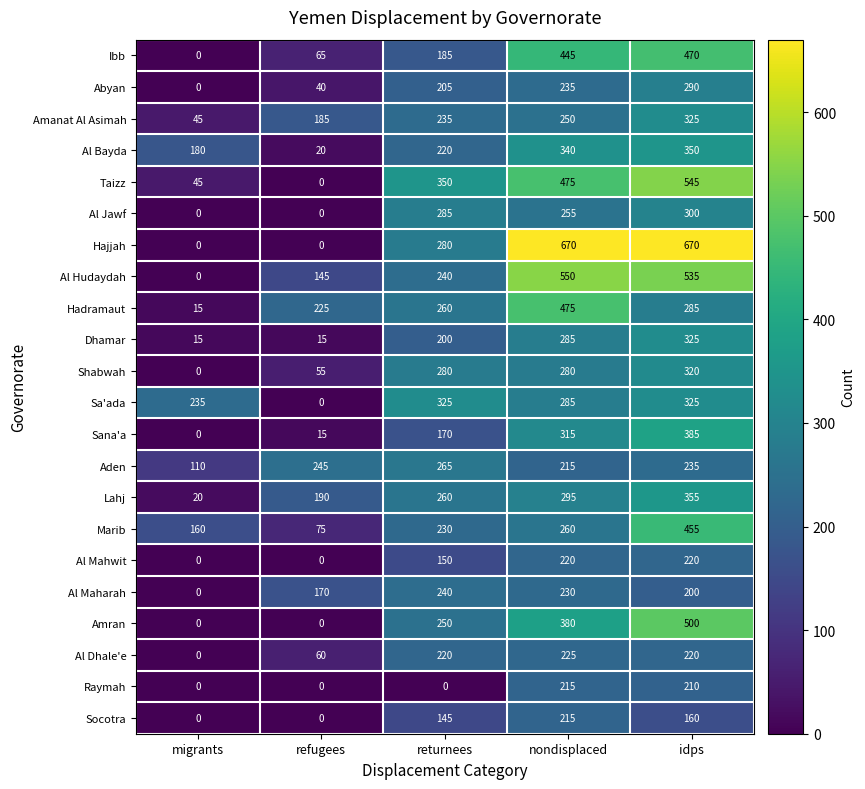

What is the sum of all Sa'ada values?

1170